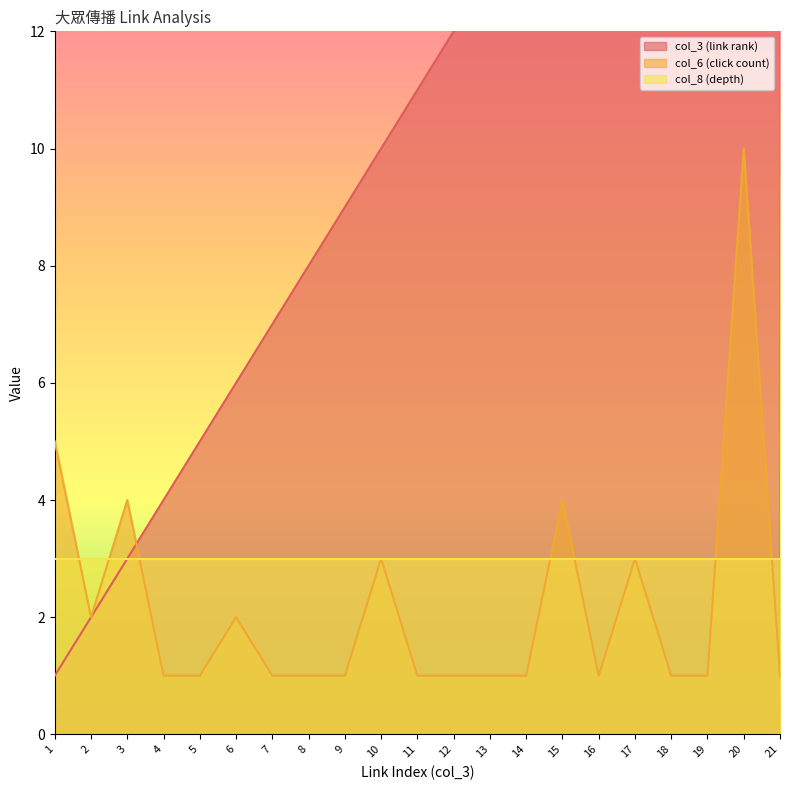

Between which two adjacent categories do col_6 (click count) and col_3 (link rank) first intersect?

3 and 4